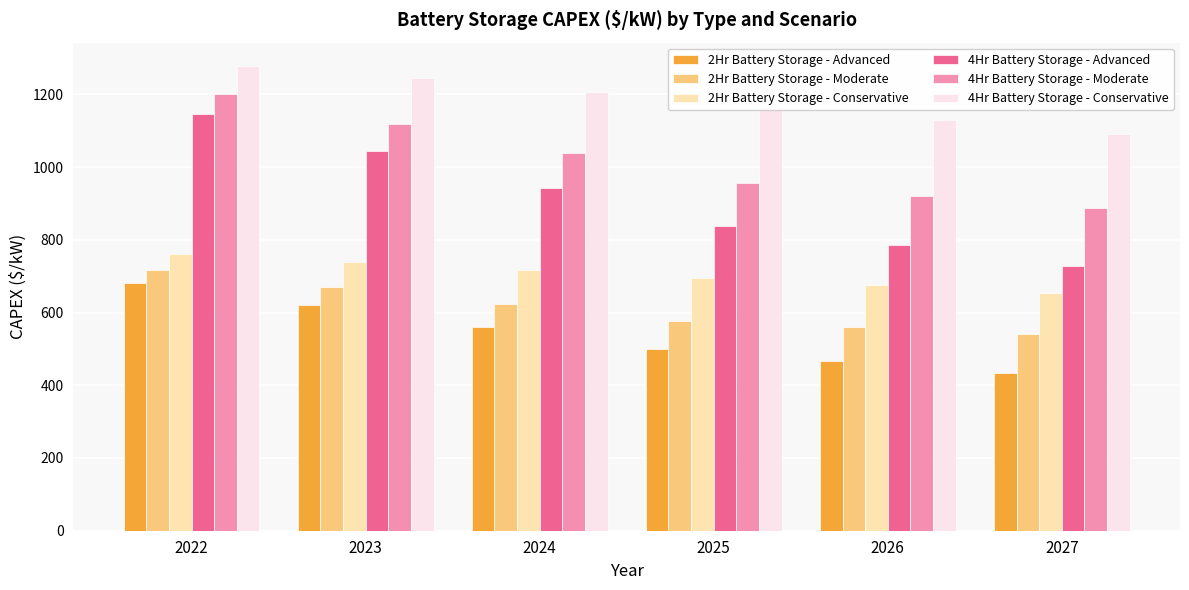

Is it true that 2Hr Battery Storage - Moderate equals 1083.1 at 2022?

False